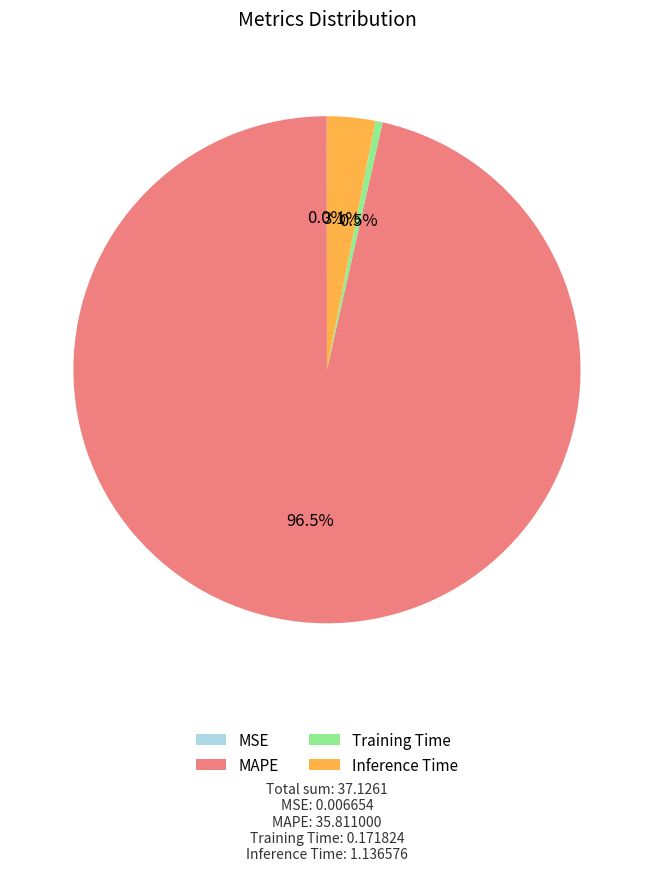

How much of the chart is everything except Training Time?

99.5%